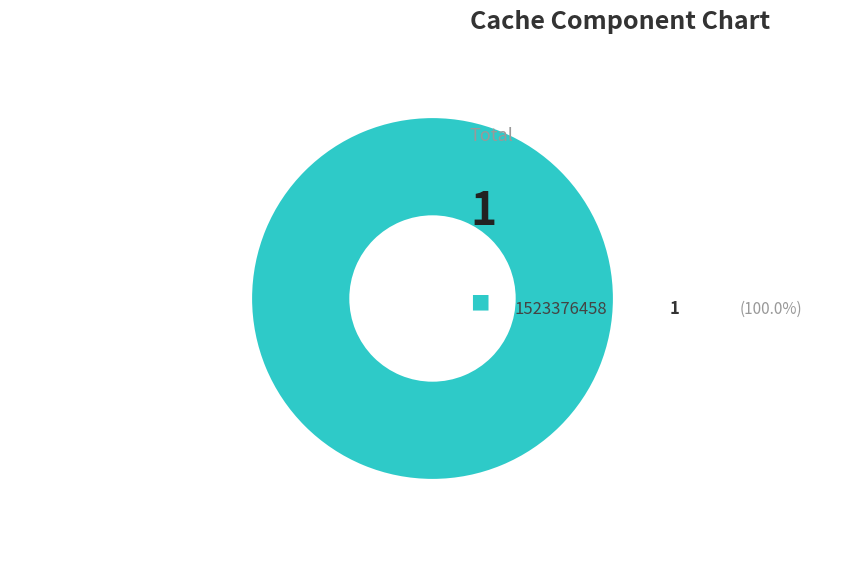

Is there a majority slice in this chart?

Yes